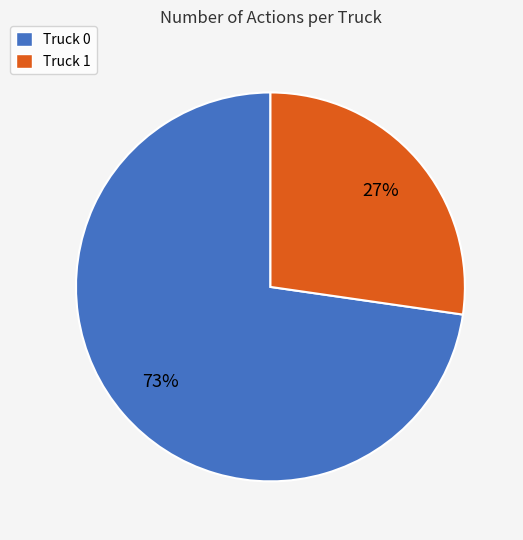

Which category accounts for the majority?

Truck 0